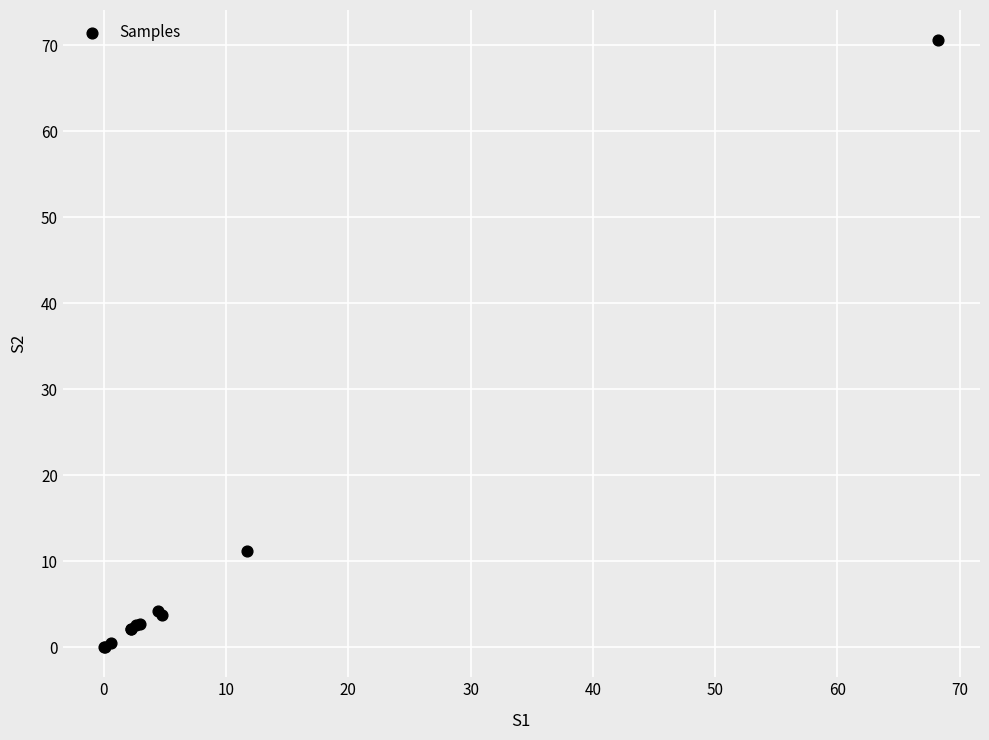

What Y value in the scatter plot is closest to 35?

11.2